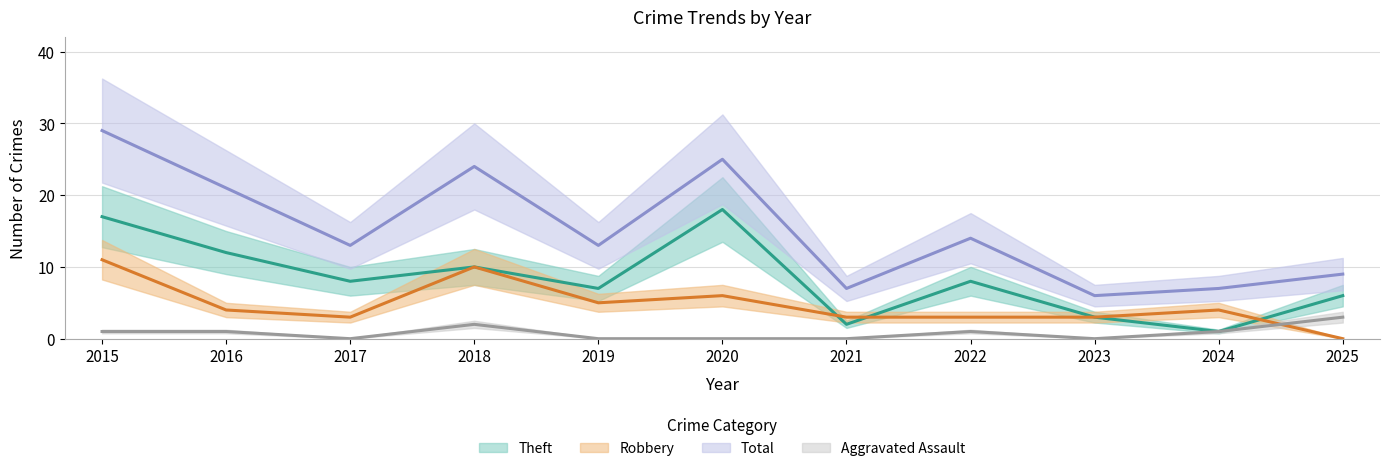

At which category does the chart reach its minimum across all series?

2017